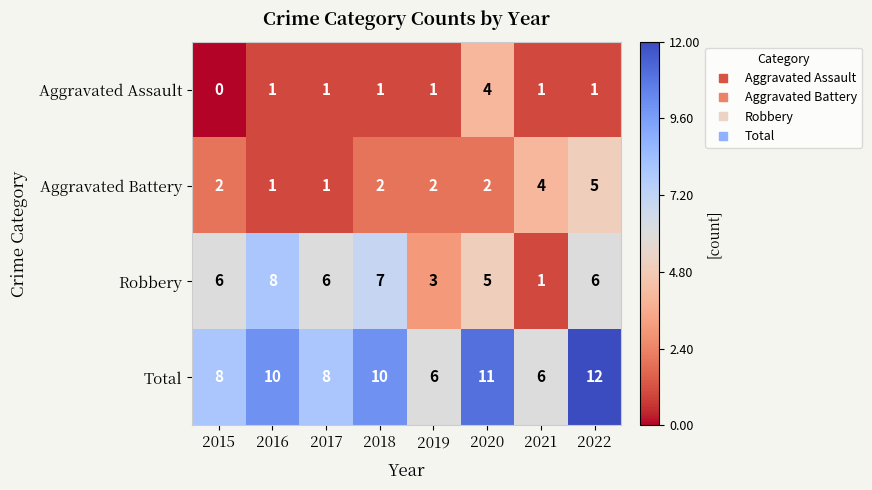

At 2022, list the series in order from largest to smallest.

Total, Robbery, Aggravated Battery, Aggravated Assault